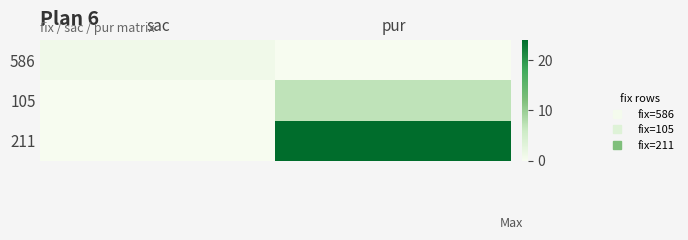

What is the difference between the highest and lowest values at sac?

1